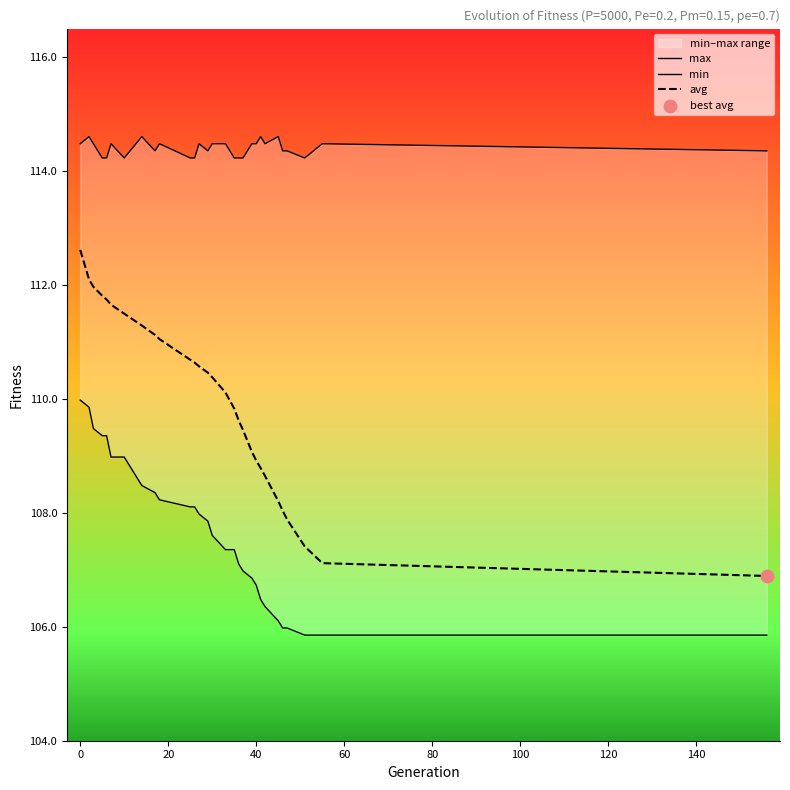

Which series has the largest Y range (max minus min)?

avg